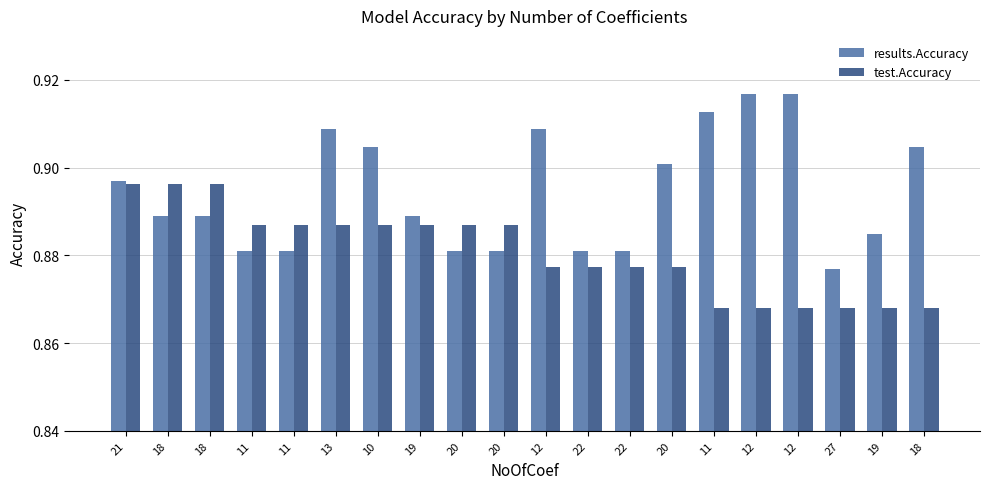

What are all the series names shown in the legend?

results.Accuracy, test.Accuracy